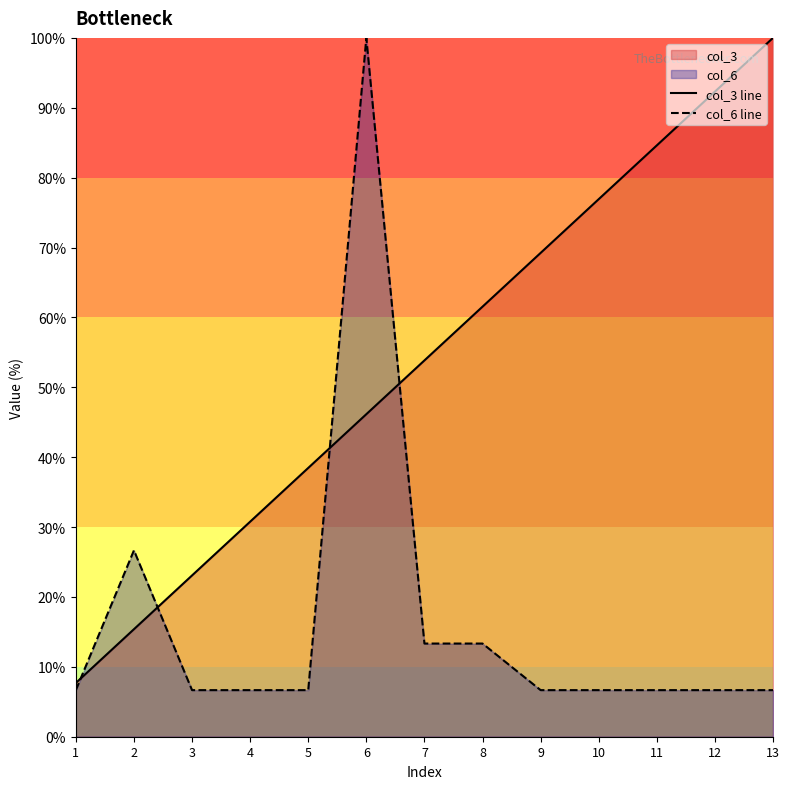

Reading right to left, list all the values displayed in this chart.

col_3 line: 100.0	92.3	84.6	76.9	69.2	61.5	53.8	46.2	38.5	30.8	23.1	15.4	7.7
col_6 line: 6.7	6.7	6.7	6.7	6.7	13.3	13.3	100.0	6.7	6.7	6.7	26.7	6.7